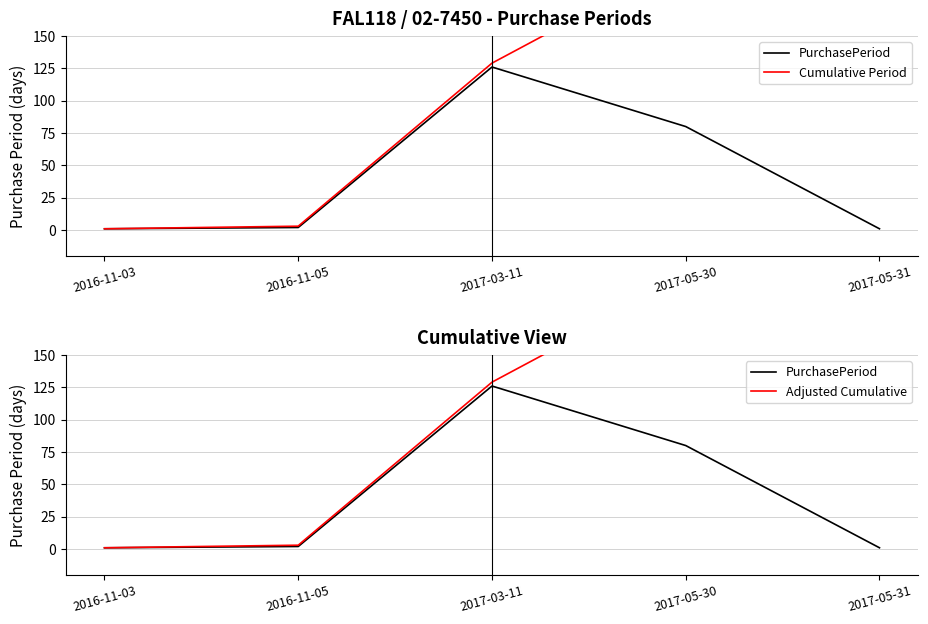

True or false: Adjusted Cumulative and Cumulative Period intersect in this chart.

False